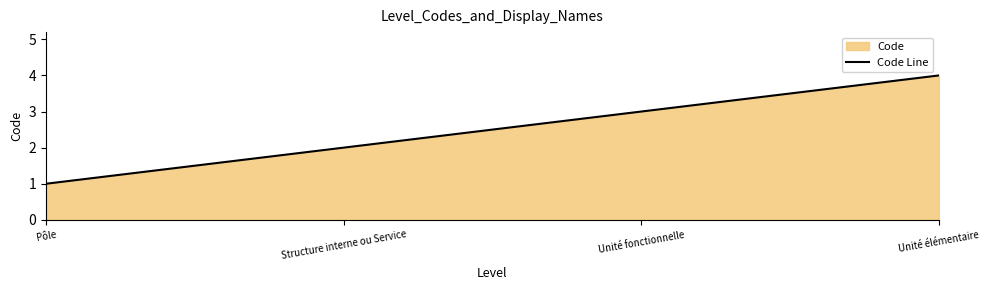

How many values are below 3?

2